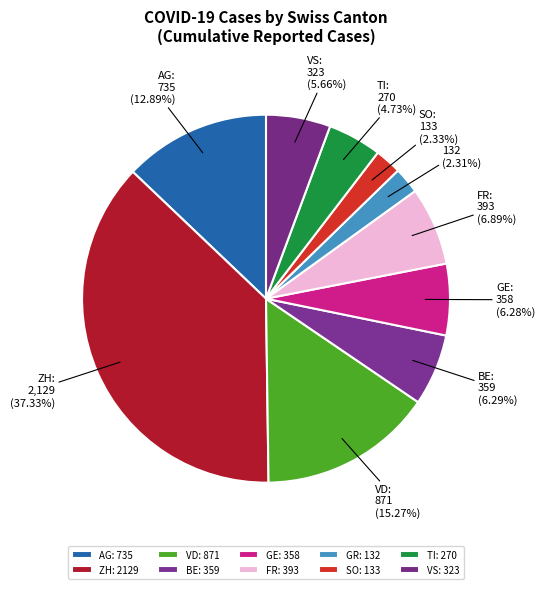

Which has a higher value, SO or ZH?

ZH